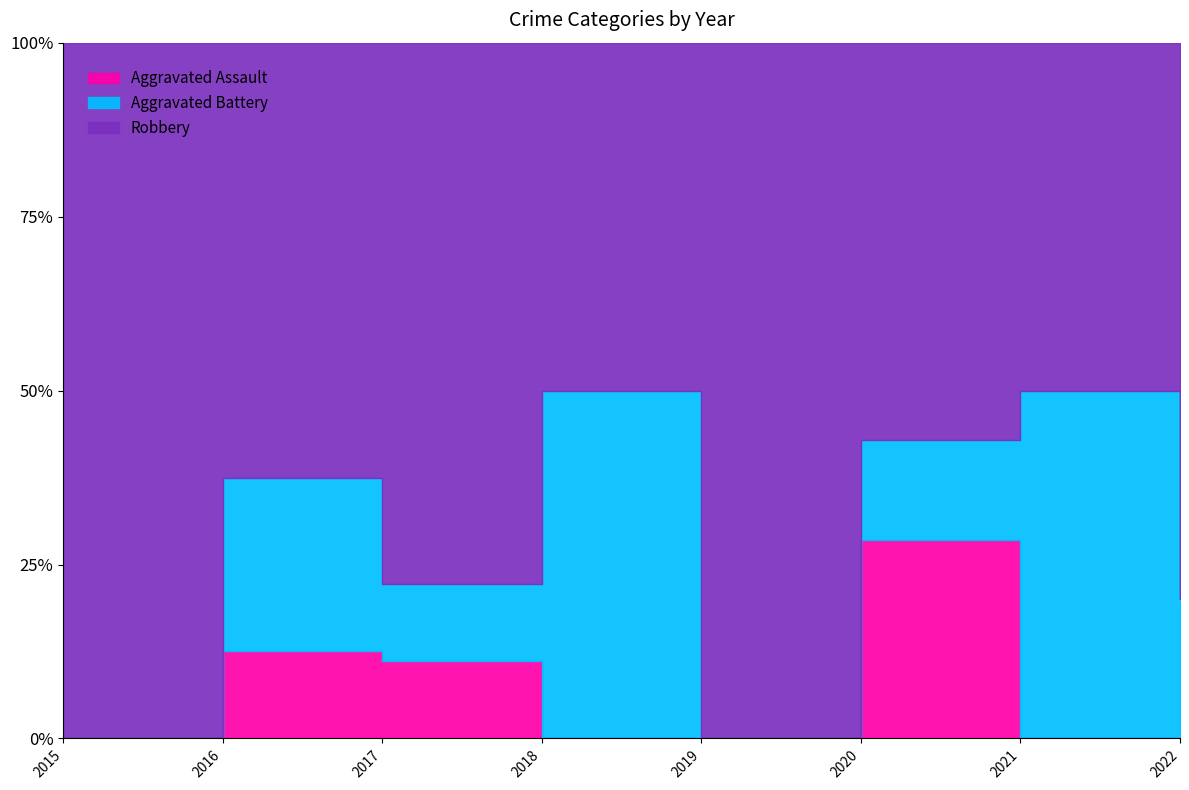

At which category is the sum across all series the highest?

2022